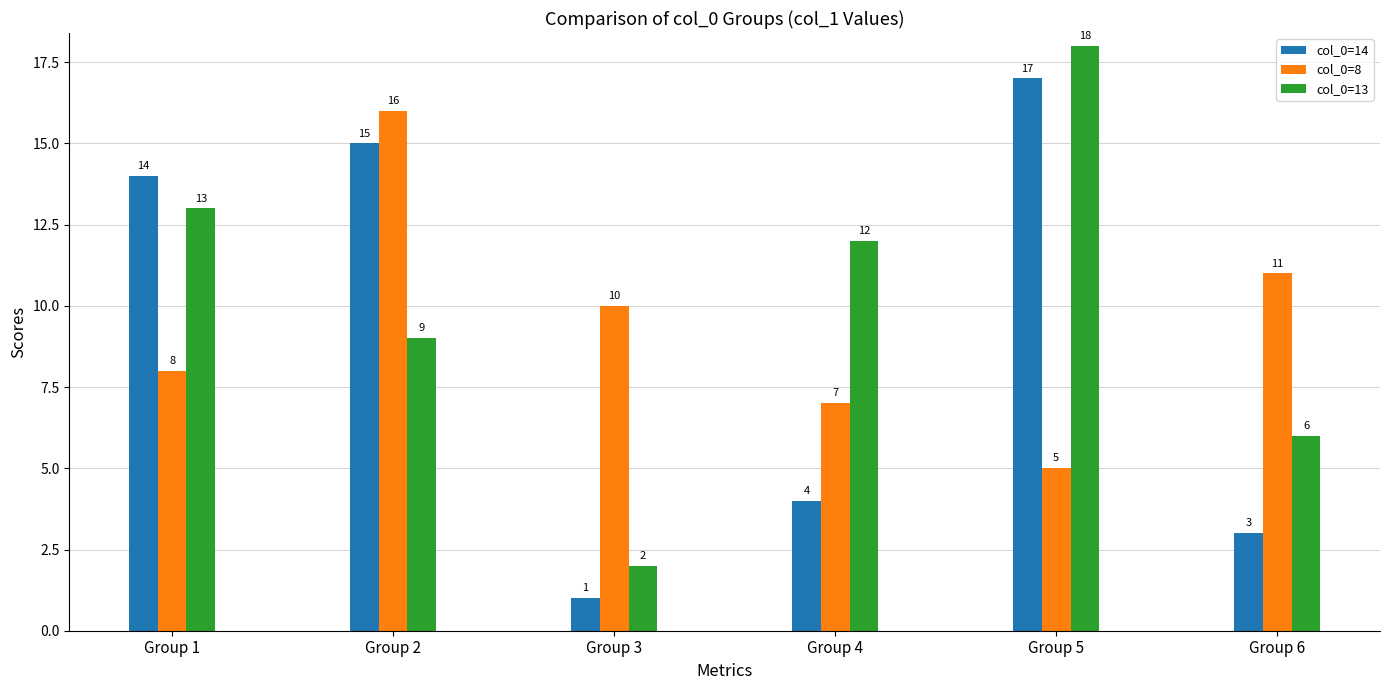

At which category does the chart reach its minimum across all series?

Group 3